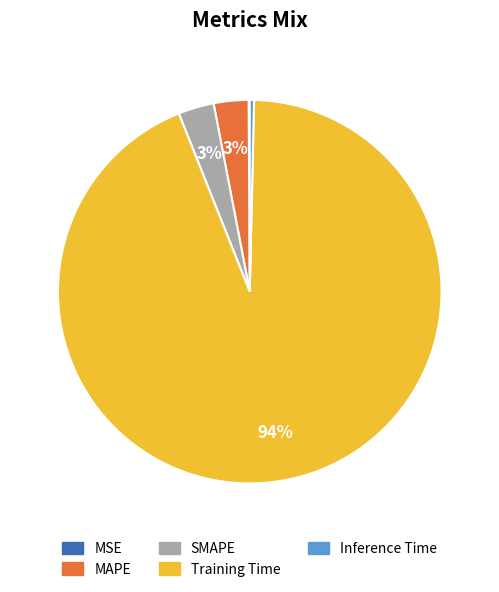

Is Training Time the majority of the pie?

Yes